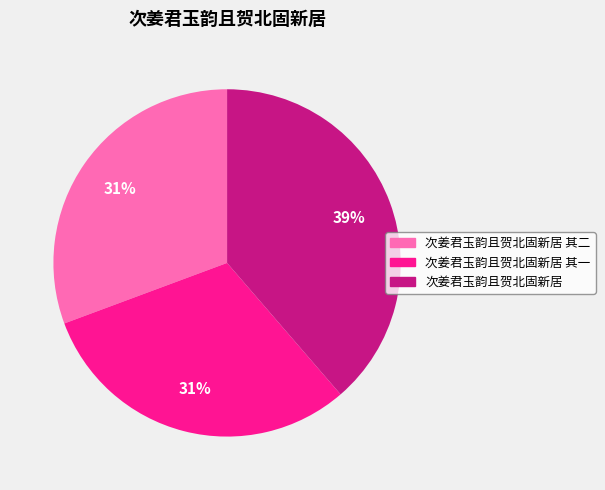

Is there a majority slice in this chart?

No